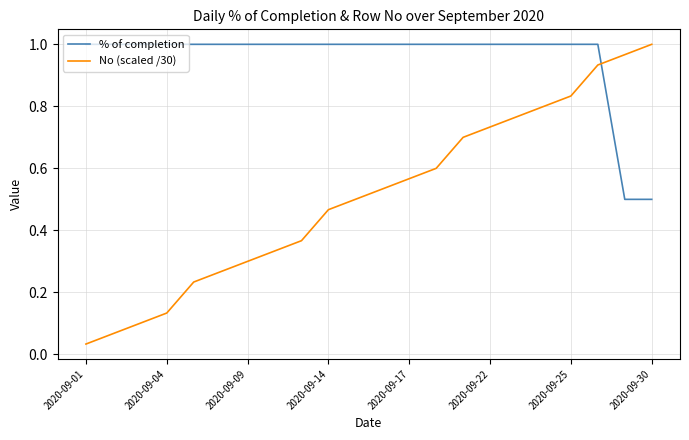

What are all the series names shown in the legend?

% of completion, No (scaled /30)